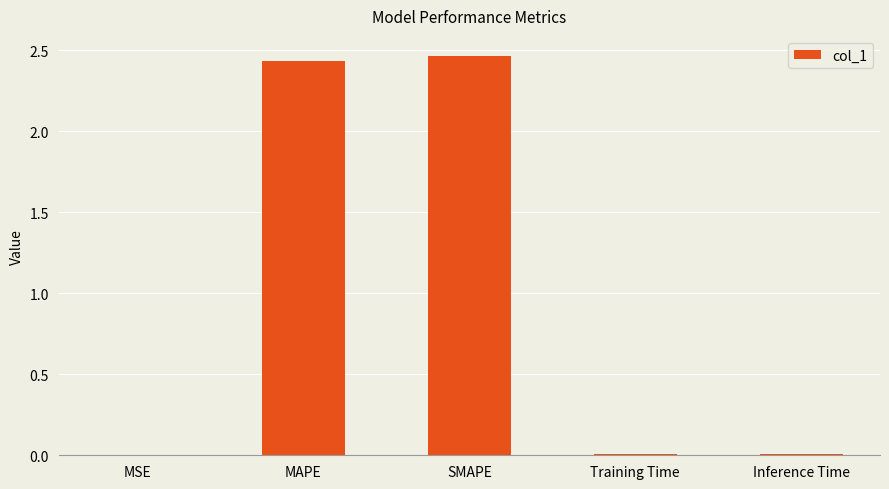

How many data points does each series have?

5